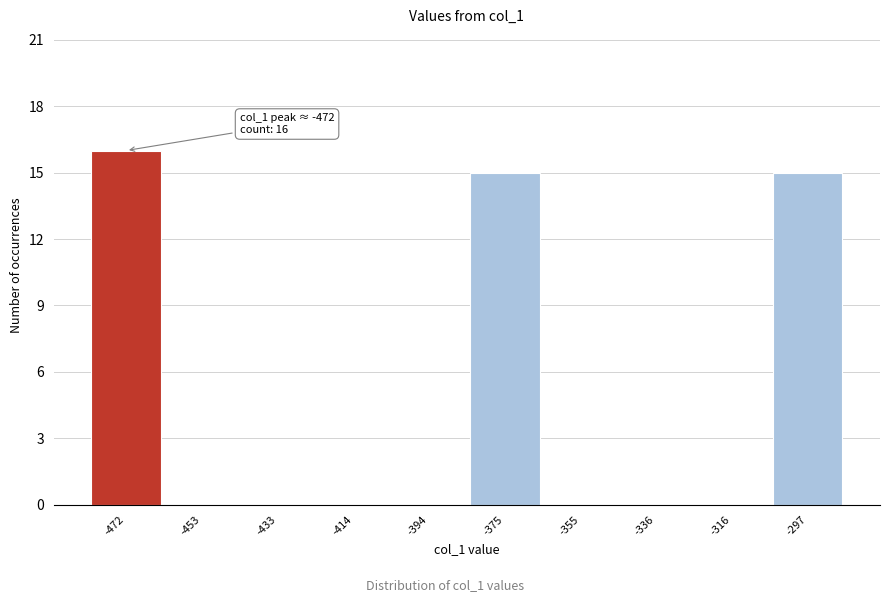

Over which range of the x-axis is the bar tallest?

-482 to -462